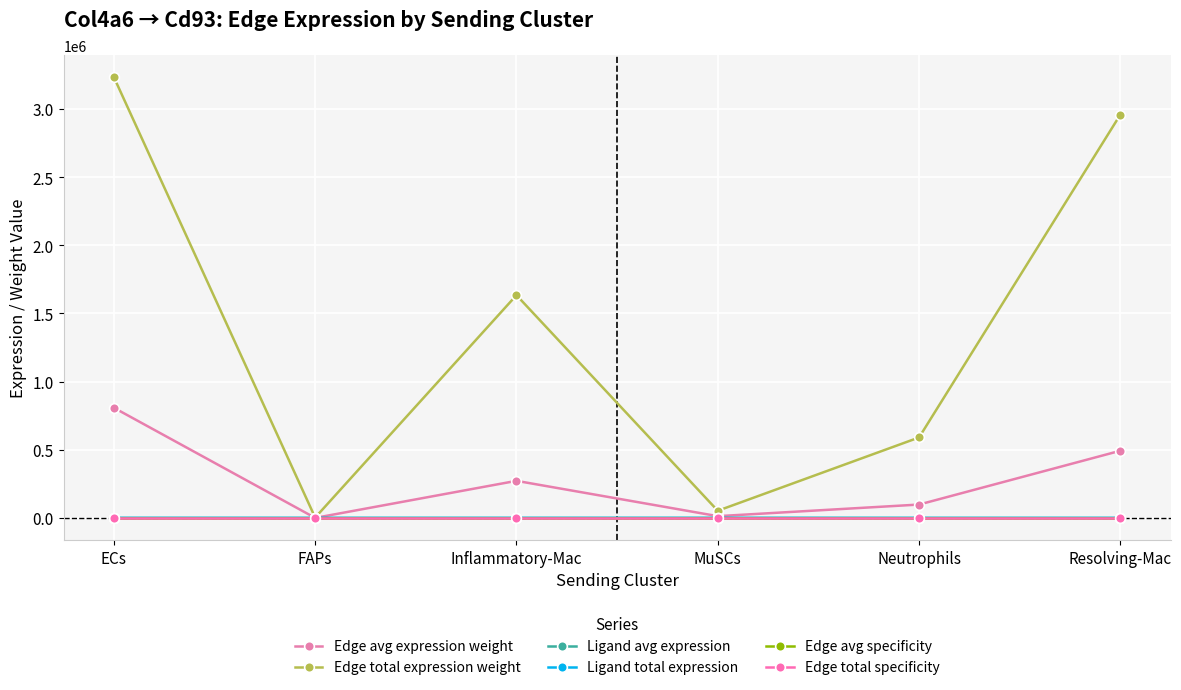

How many distinct data groups are displayed?

6